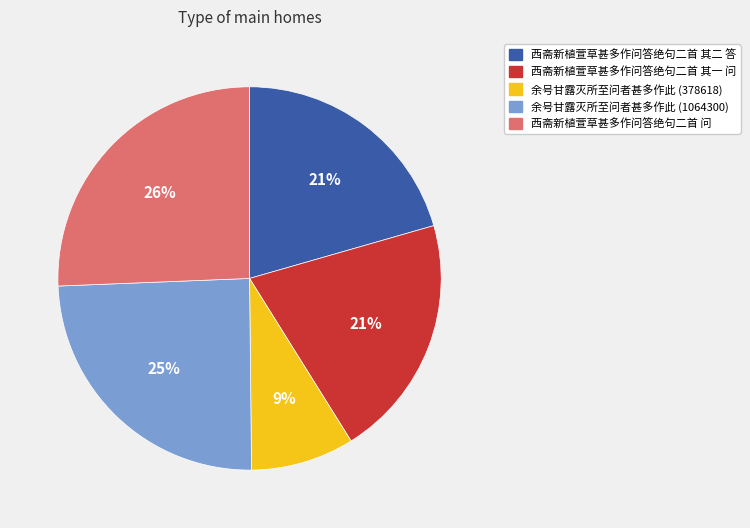

The 西斋新植萱草甚多作问答绝句二首 其二 答 slice represents 29% of the pie. True or false?

False